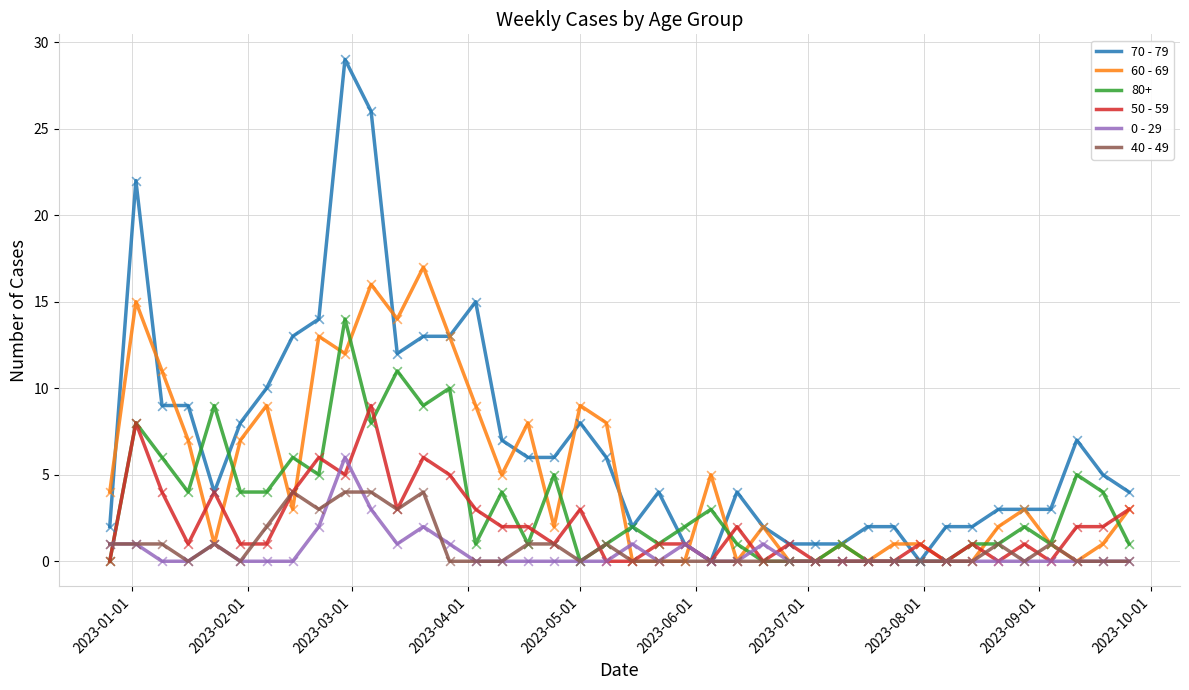

Which series has the widest spread of values?

70 - 79